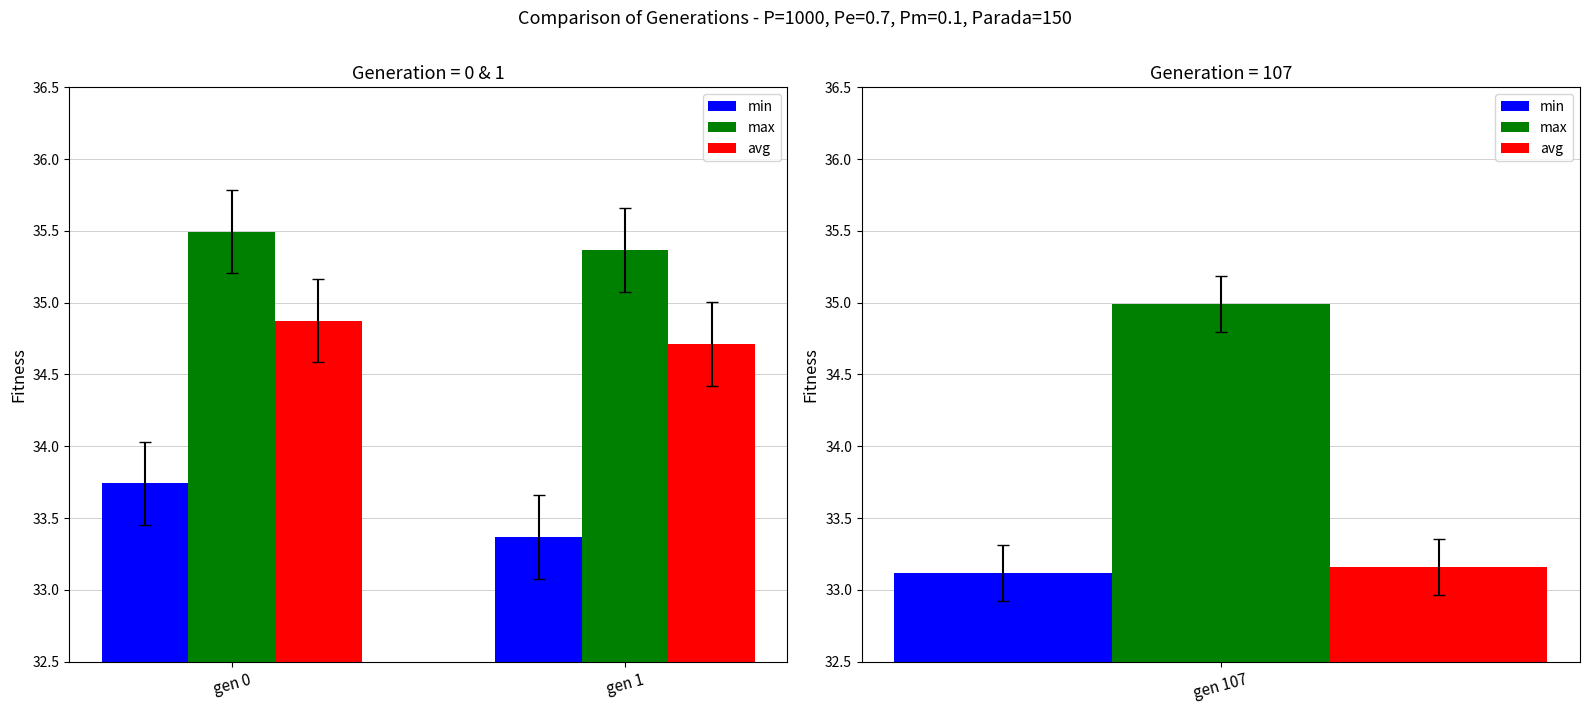

The max series shows 35.5 at gen 0. True or false?

True